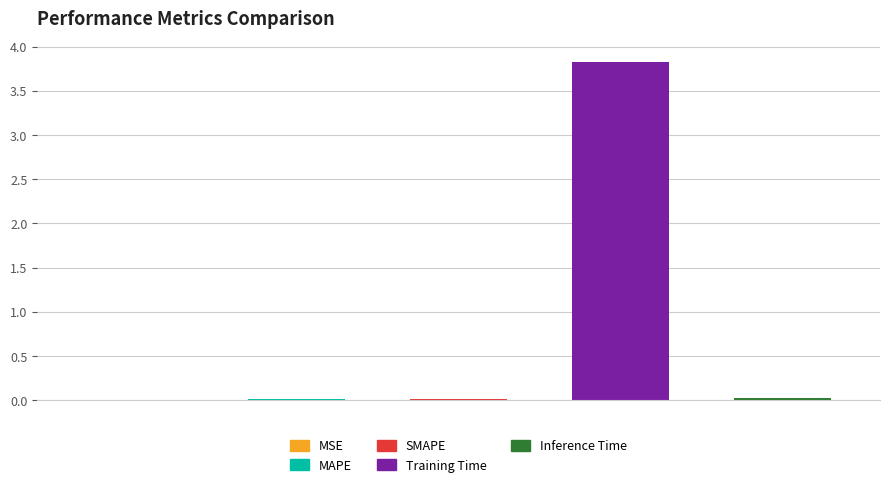

What is the maximum value shown in the chart?

3.8